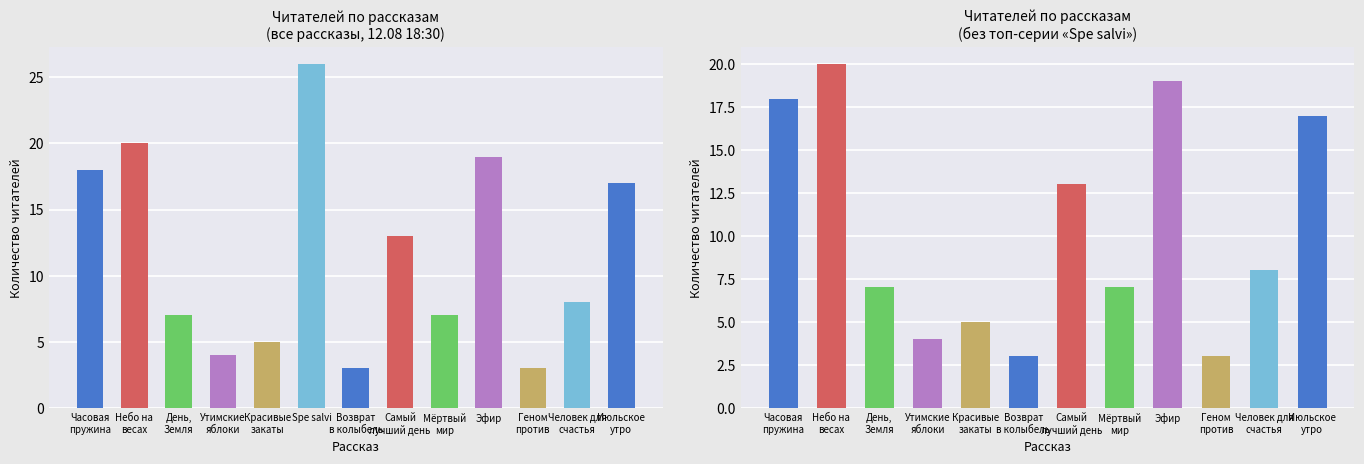

What is the greatest value displayed?

26